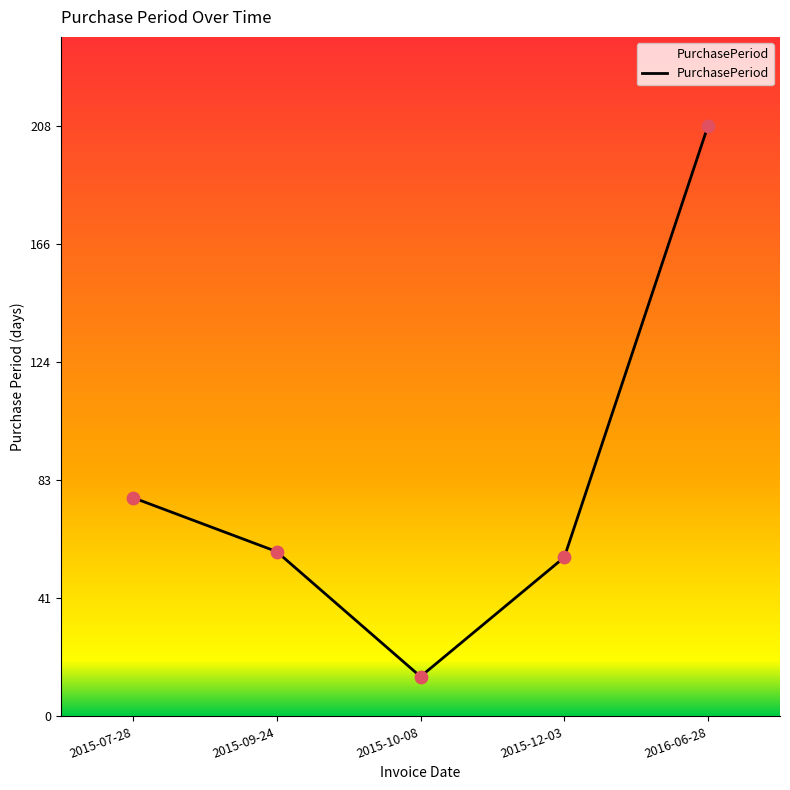

Approximately how many times larger is the value at 2015-10-08 compared to 2015-07-28?

0.2